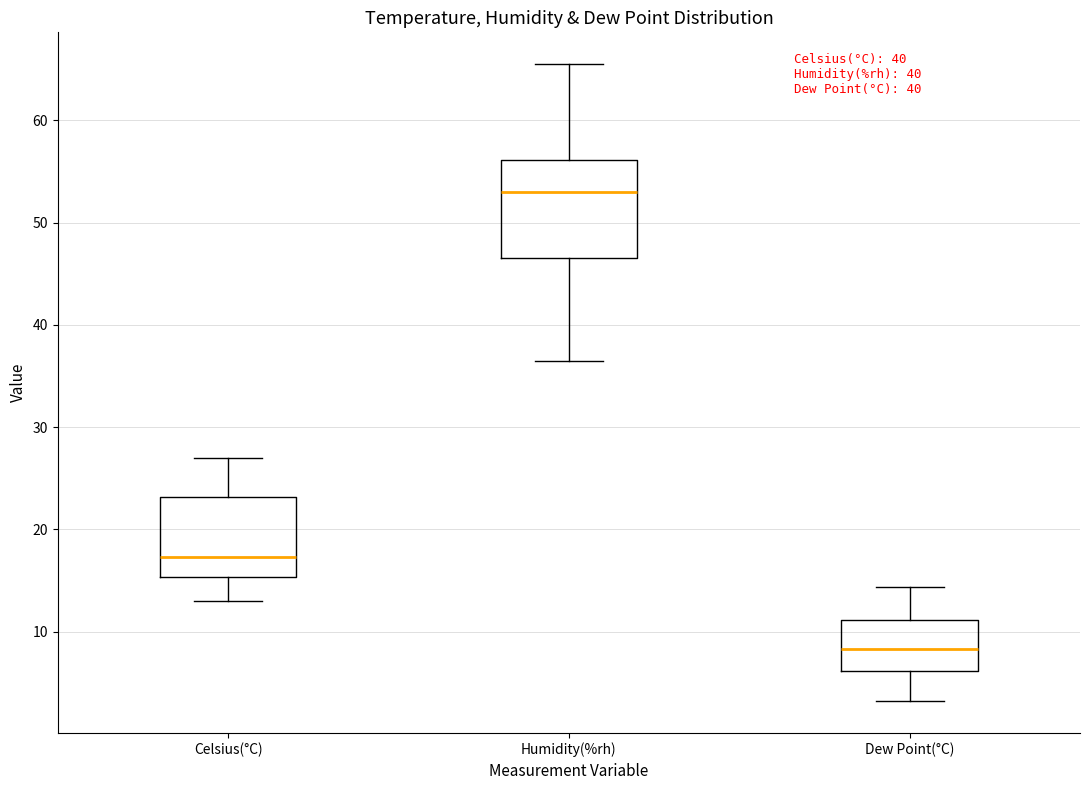

Reading left to right, read every box against the y-axis: the position of its median line, the range the box covers, and the ends of its whiskers. The values are not printed on the chart, so give them approximately, as read against the axis.

Celsius(°C): median 17, box 15 to 23, whiskers 13 to 27
Humidity(%rh): median 53, box 47 to 56, whiskers 37 to 66
Dew Point(°C): median 8, box 6 to 11, whiskers 3 to 14